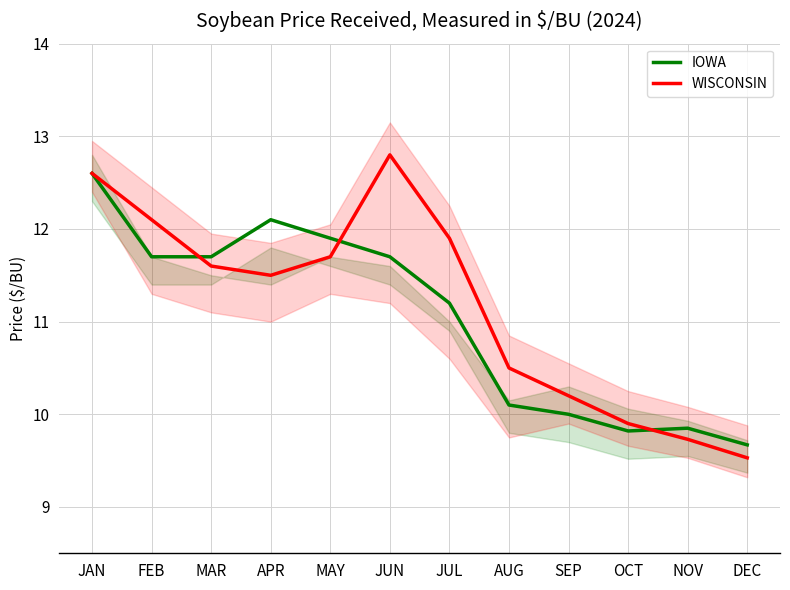

True or false: IOWA and WISCONSIN cross at least once.

True